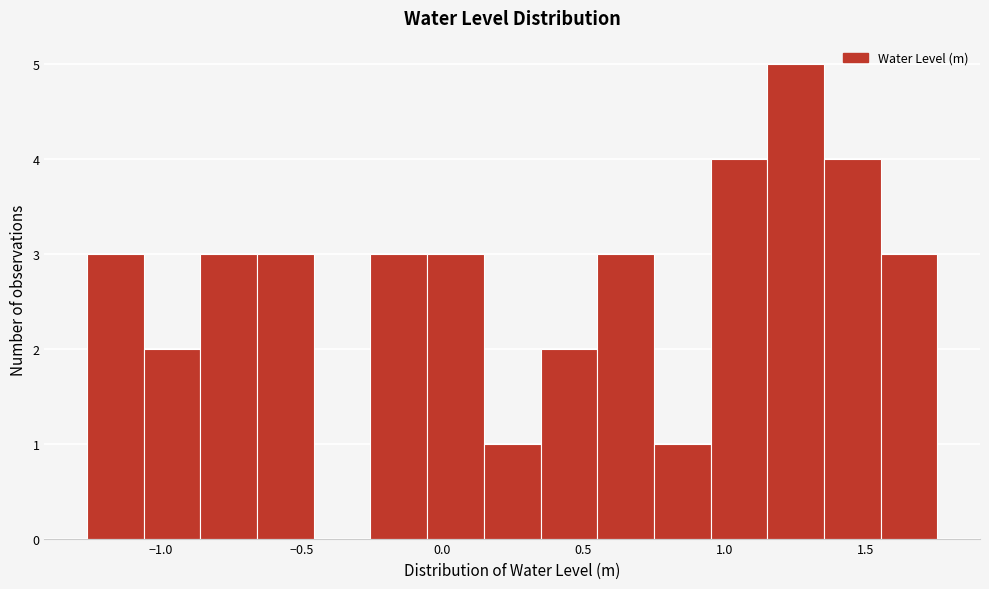

What is the height of the bar covering 0.55 to 0.75 on the x-axis? Neither the bar edges nor the heights are printed on the chart, so give them approximately, as read against the axes.

3